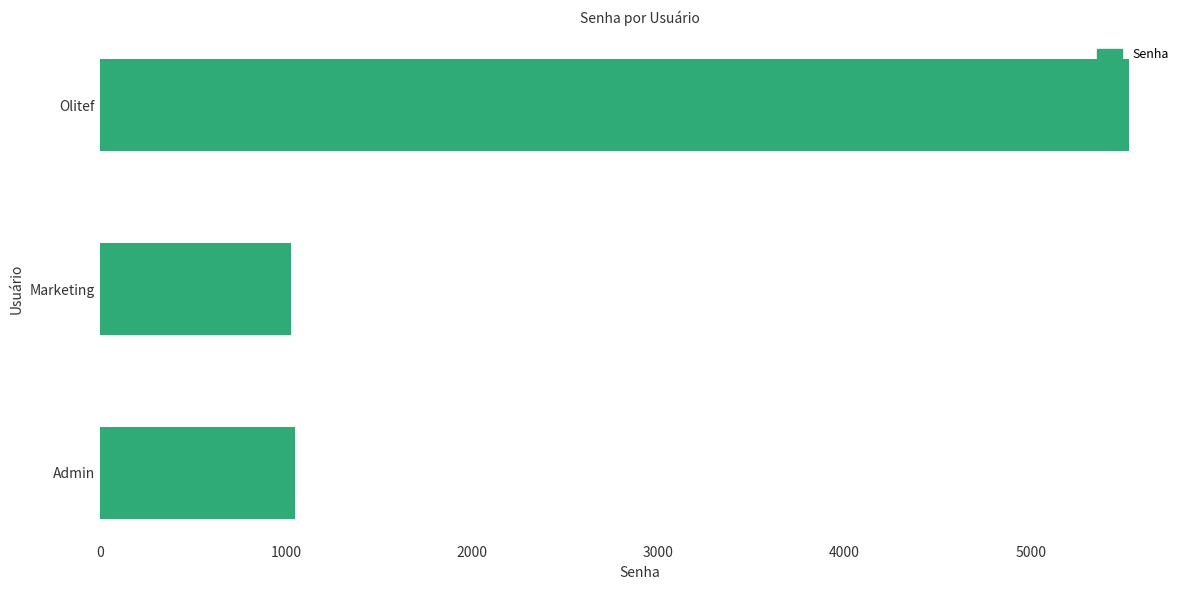

Reading top to bottom, extract all data points from this chart.

5525	1025	1050